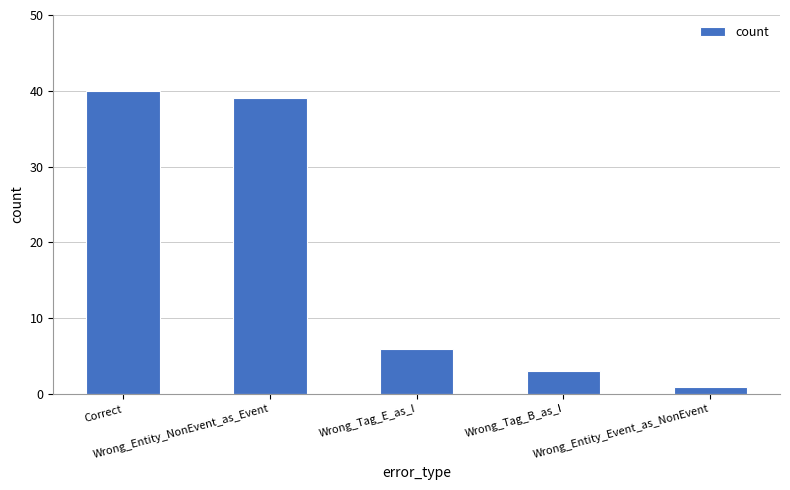

Reading left to right, extract all data points from this chart.

40	39	6	3	1